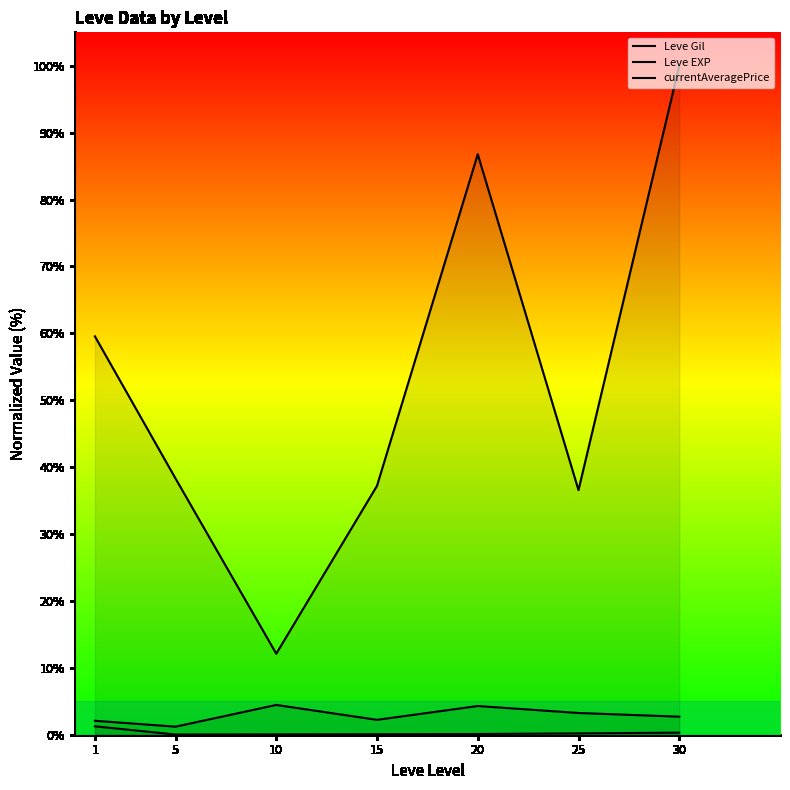

How many interior local valleys does the Leve EXP series have?

1